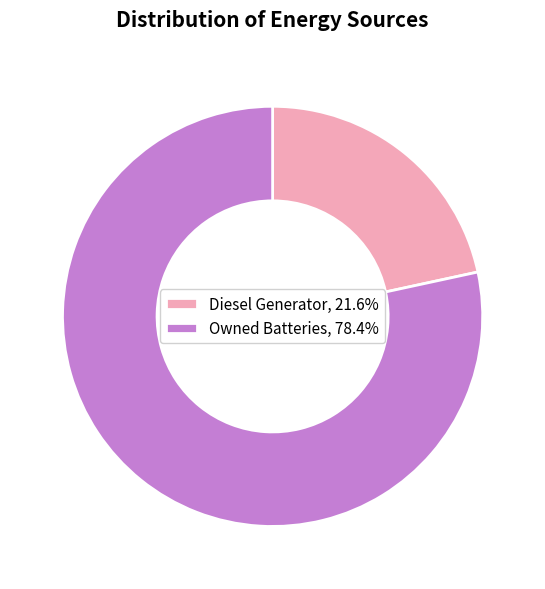

Does Owned Batteries, 78.4% account for over 50% of the chart?

Yes